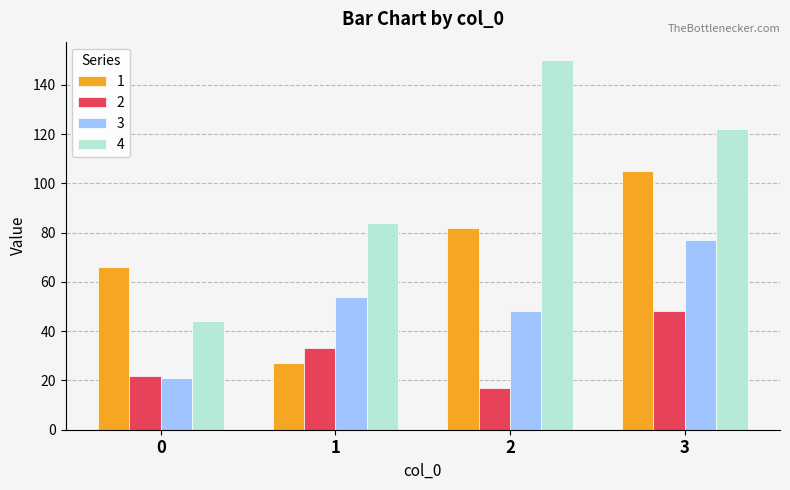

What is the difference between the second highest and second lowest values in the 2 series?

11